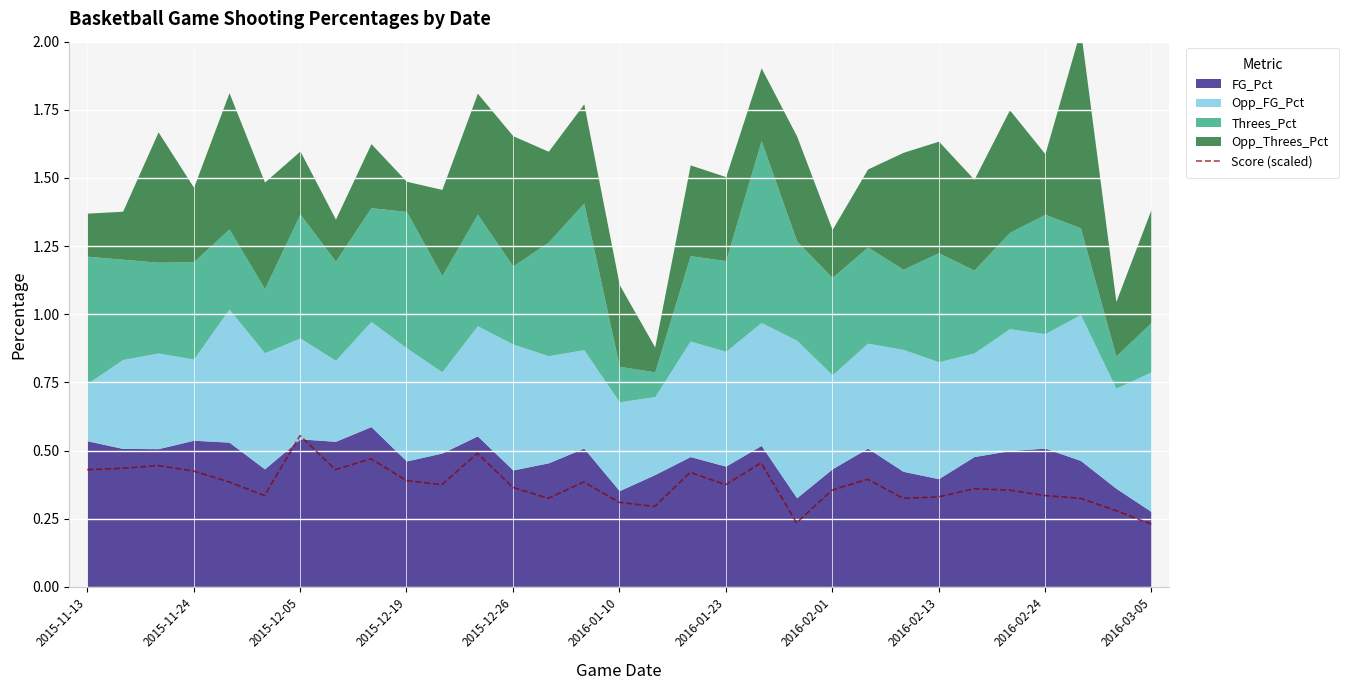

What position from the left is 22?

23